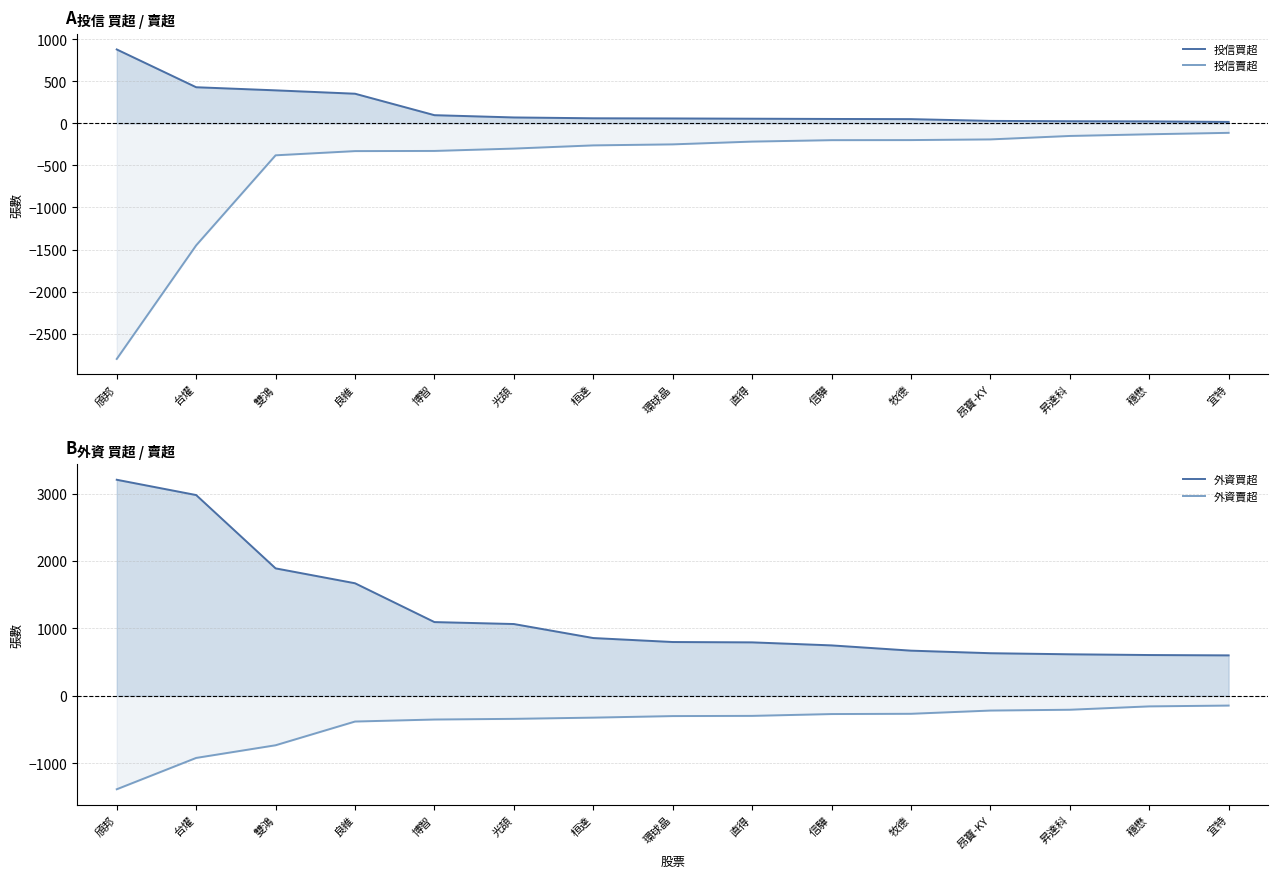

True or false: 外資買超 has more than 1 points higher than both neighbors.

False